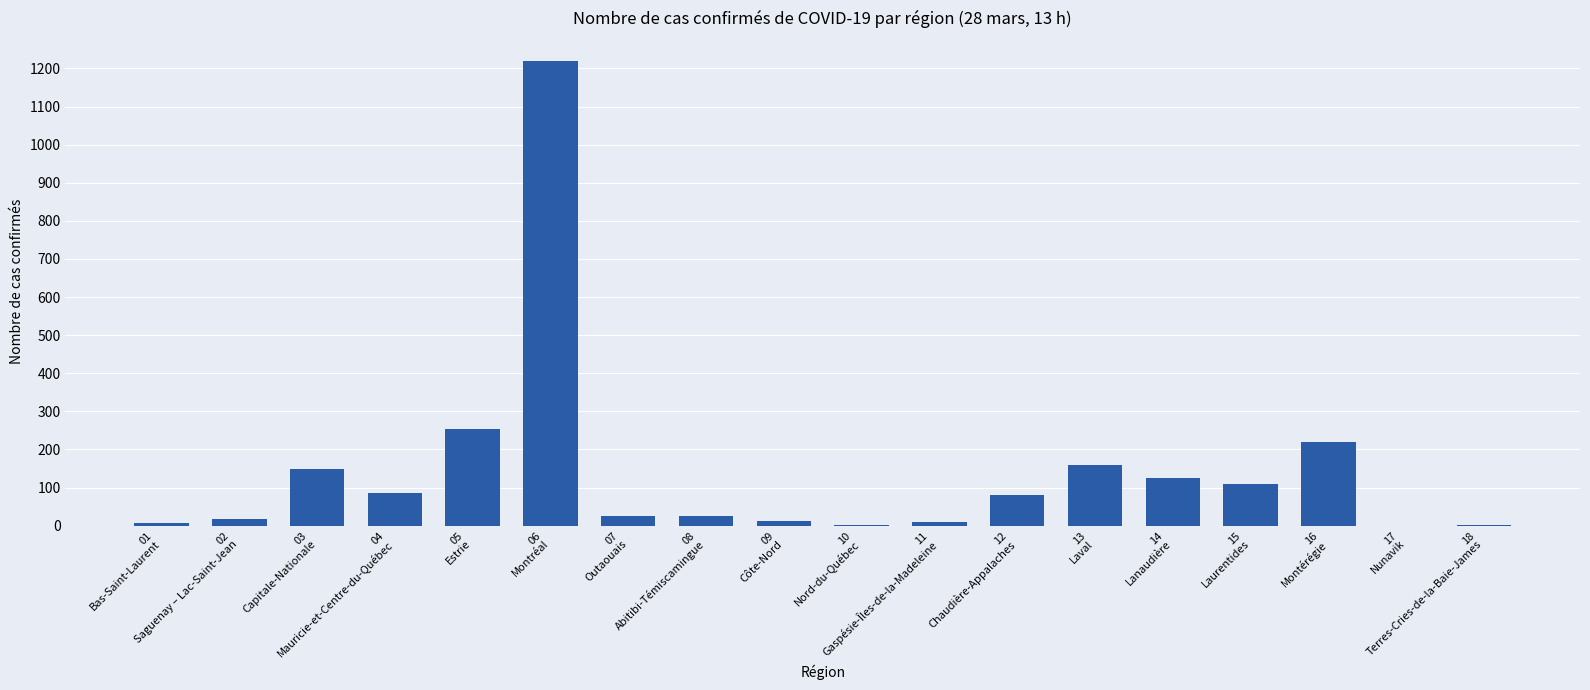

What is the maximum value shown in the chart?

1219